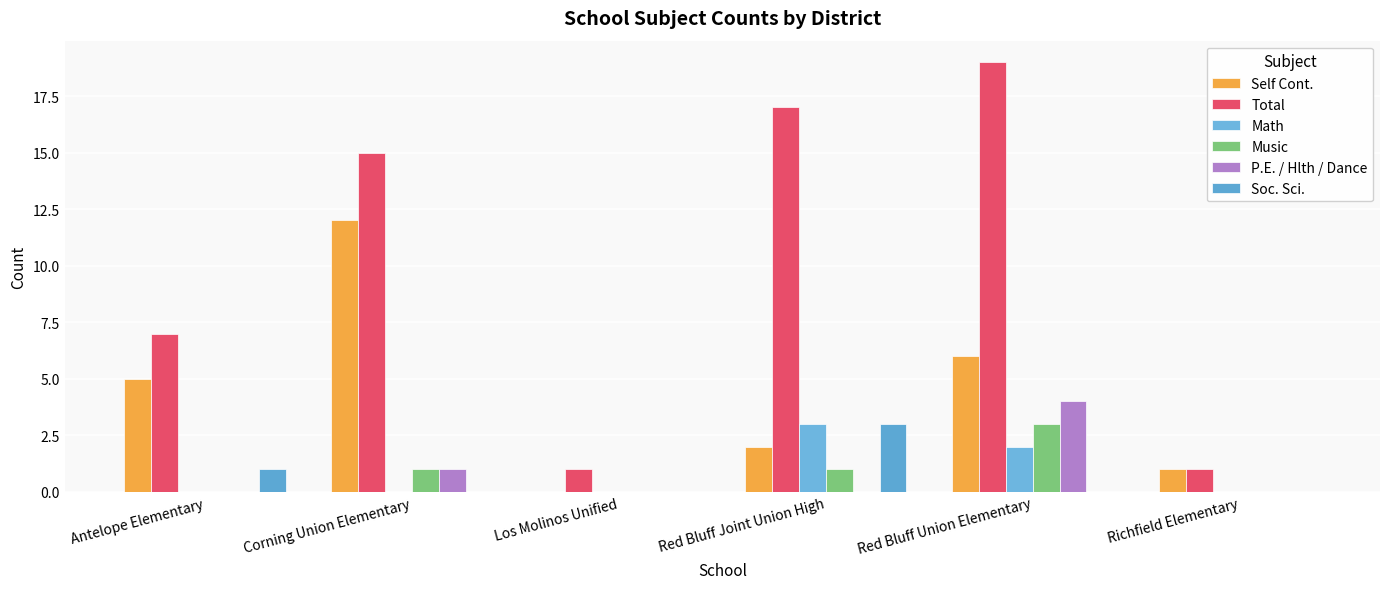

How many series are shown in this chart?

6